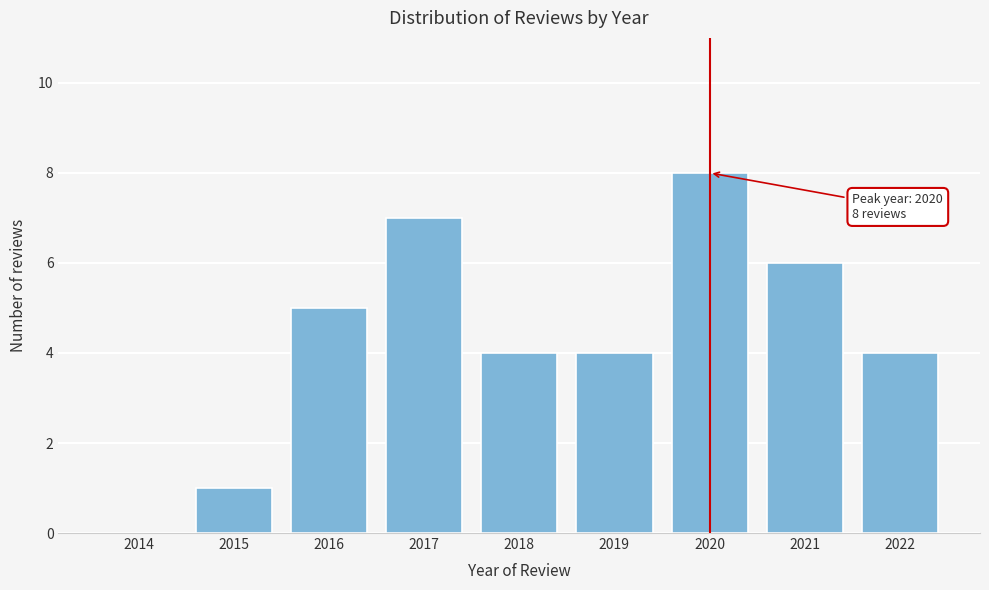

Reading right to left, list all the values displayed in this chart.

2022=4	2021=6	2020=8	2019=4	2018=4	2017=7	2016=5	2015=1	2014=0